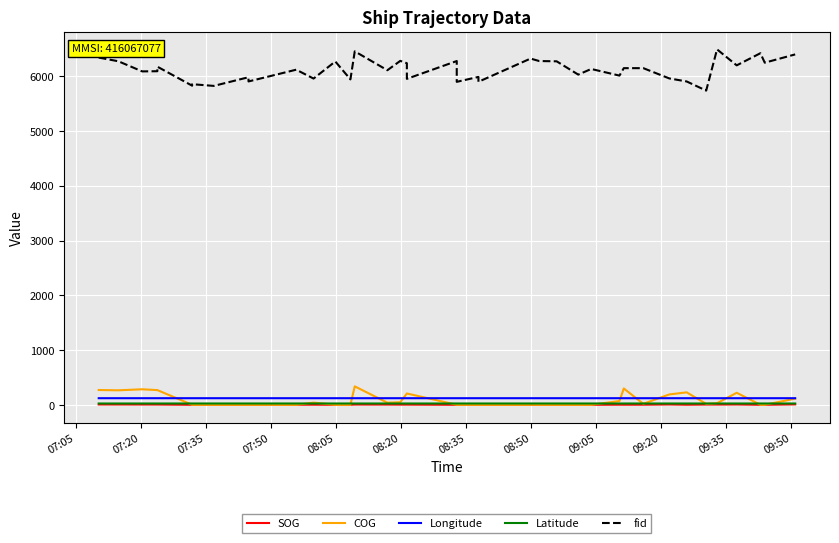

Rank the series by their maximum value, from lowest to highest.

SOG, Latitude, Longitude, COG, fid